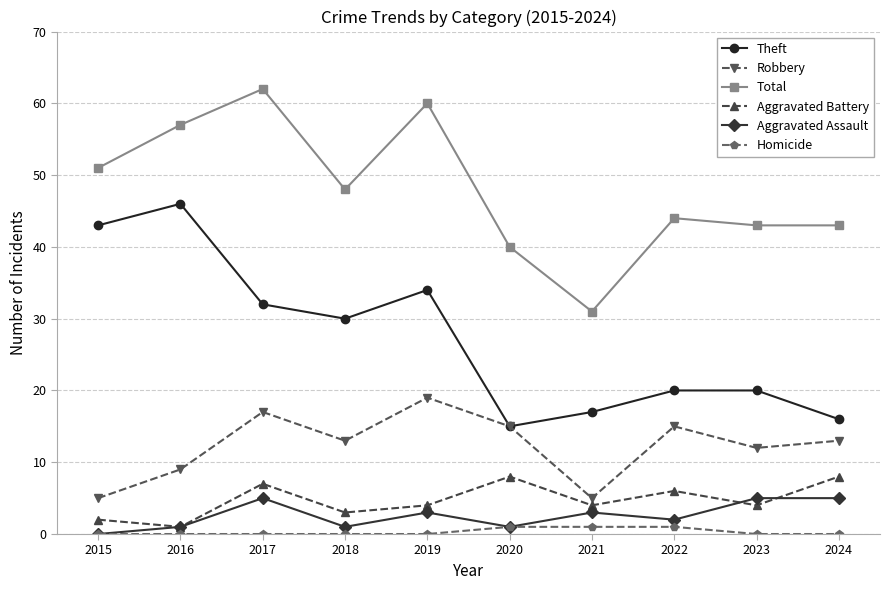

What are all the series names shown in the legend?

Theft, Robbery, Total, Aggravated Battery, Aggravated Assault, Homicide